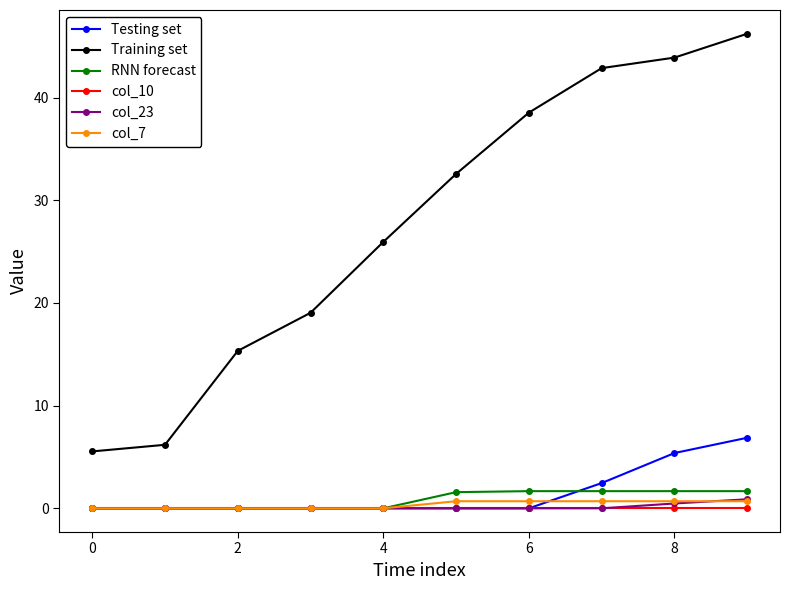

At how many categories does at least one series exceed 12?

8